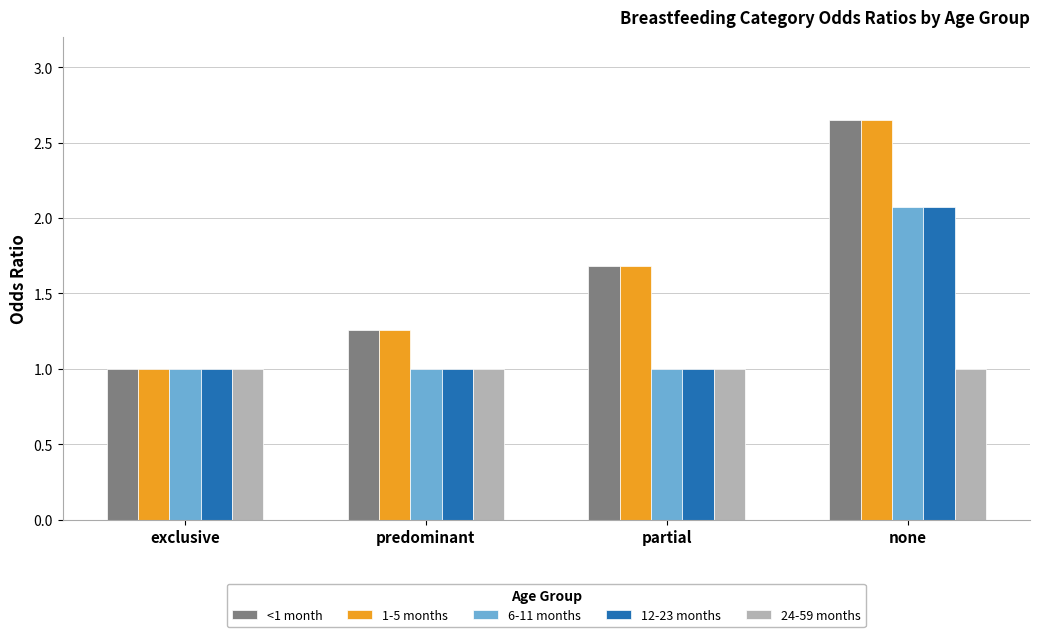

How many distinct data groups are displayed?

5